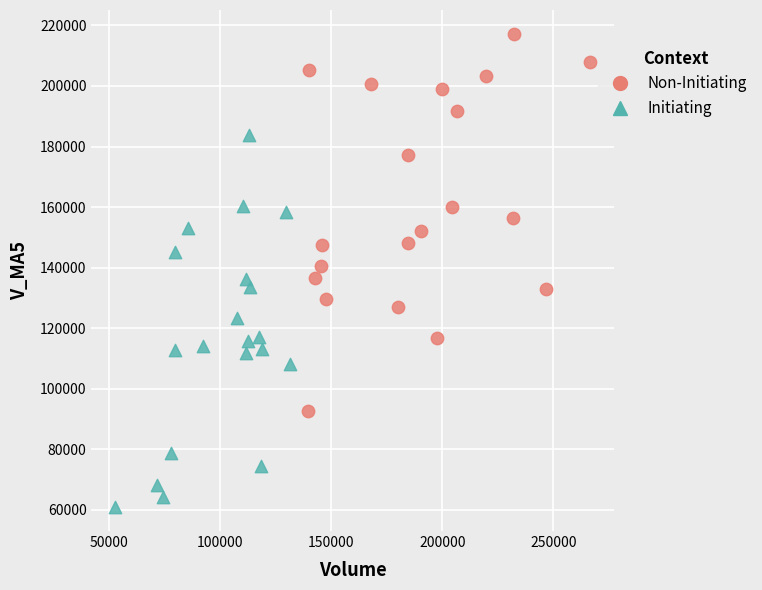

What are all the series names shown in the legend?

Non-Initiating, Initiating